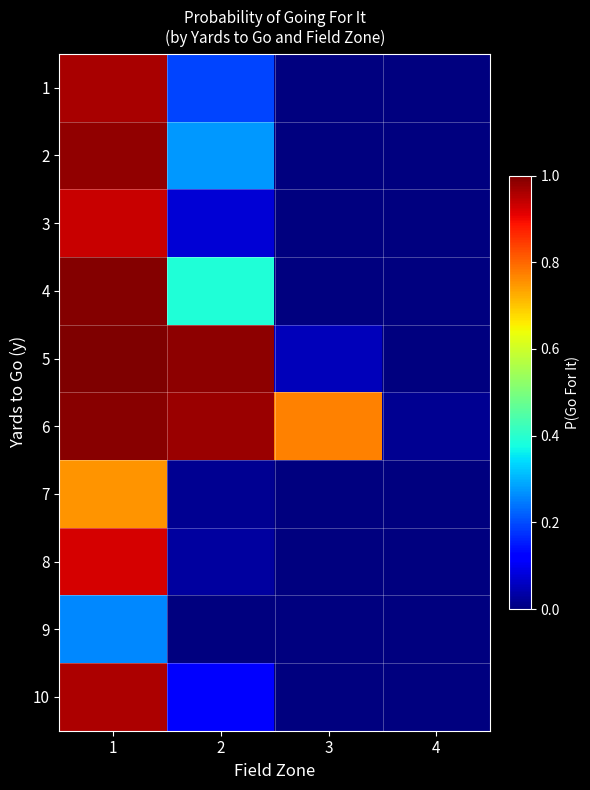

Count the number of categories in the chart.

4